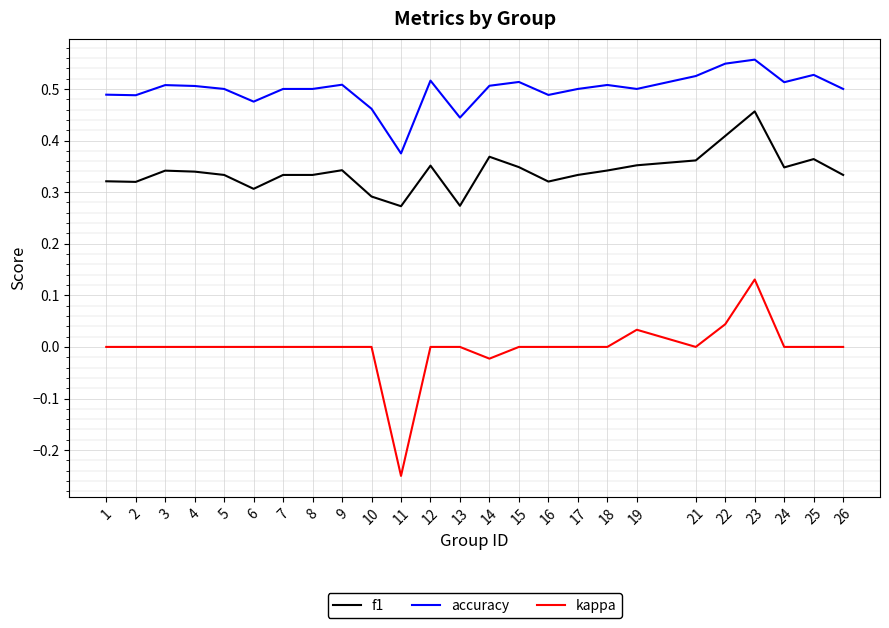

Which series has the largest range (max minus min)?

kappa